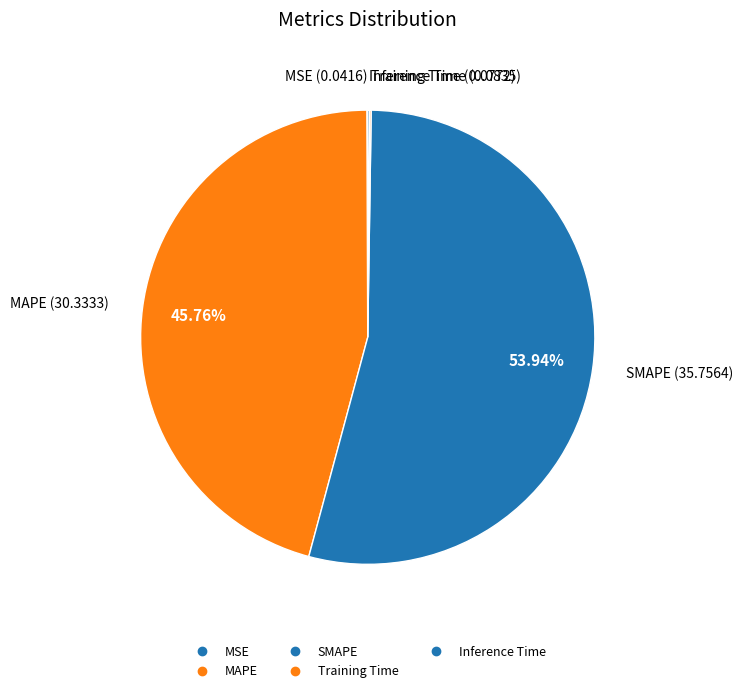

Between Inference Time and SMAPE, which is larger?

SMAPE